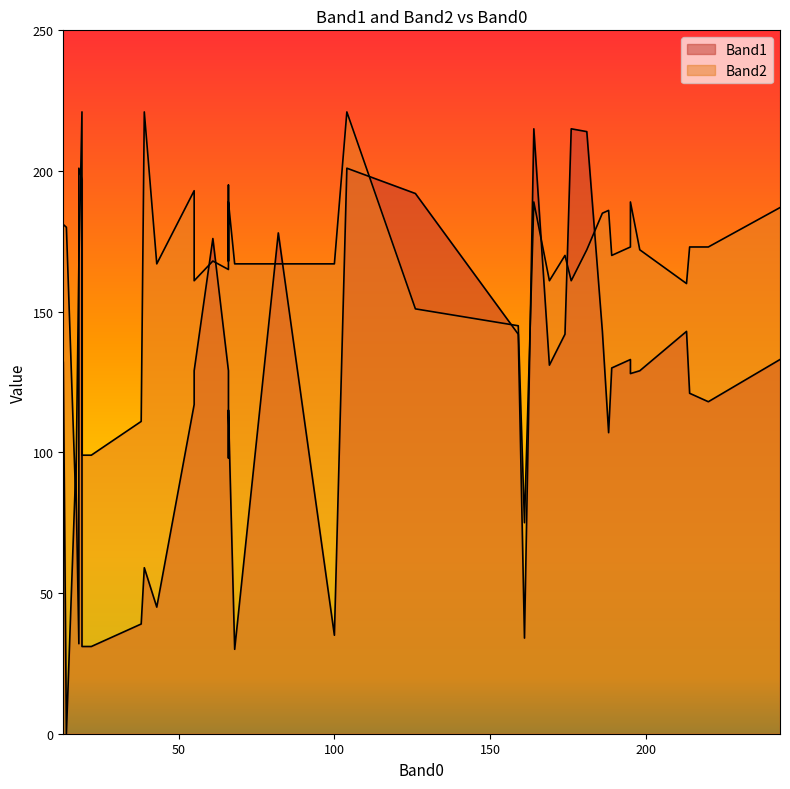

At which category does Band2 reach its first local peak?

5